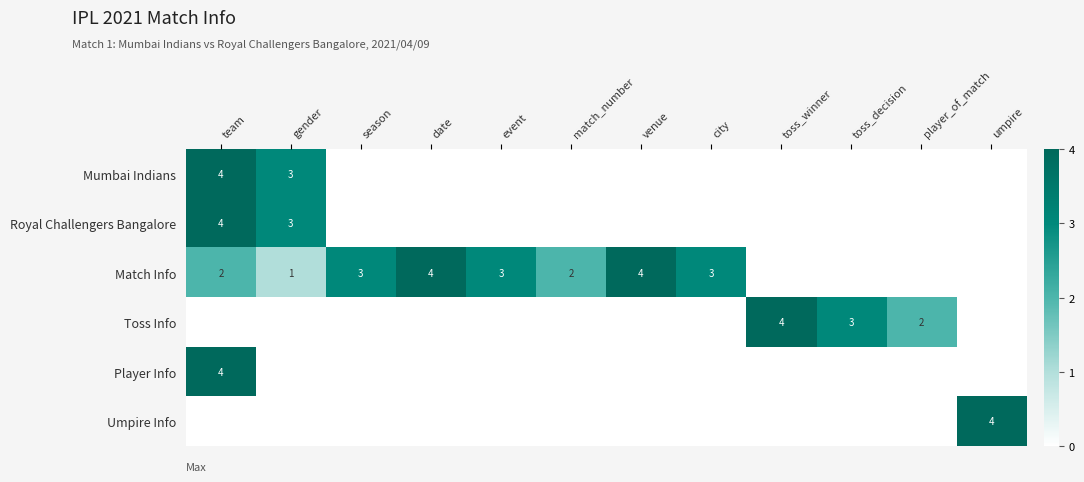

What is the difference between the maximum and minimum values in the Mumbai Indians series?

4